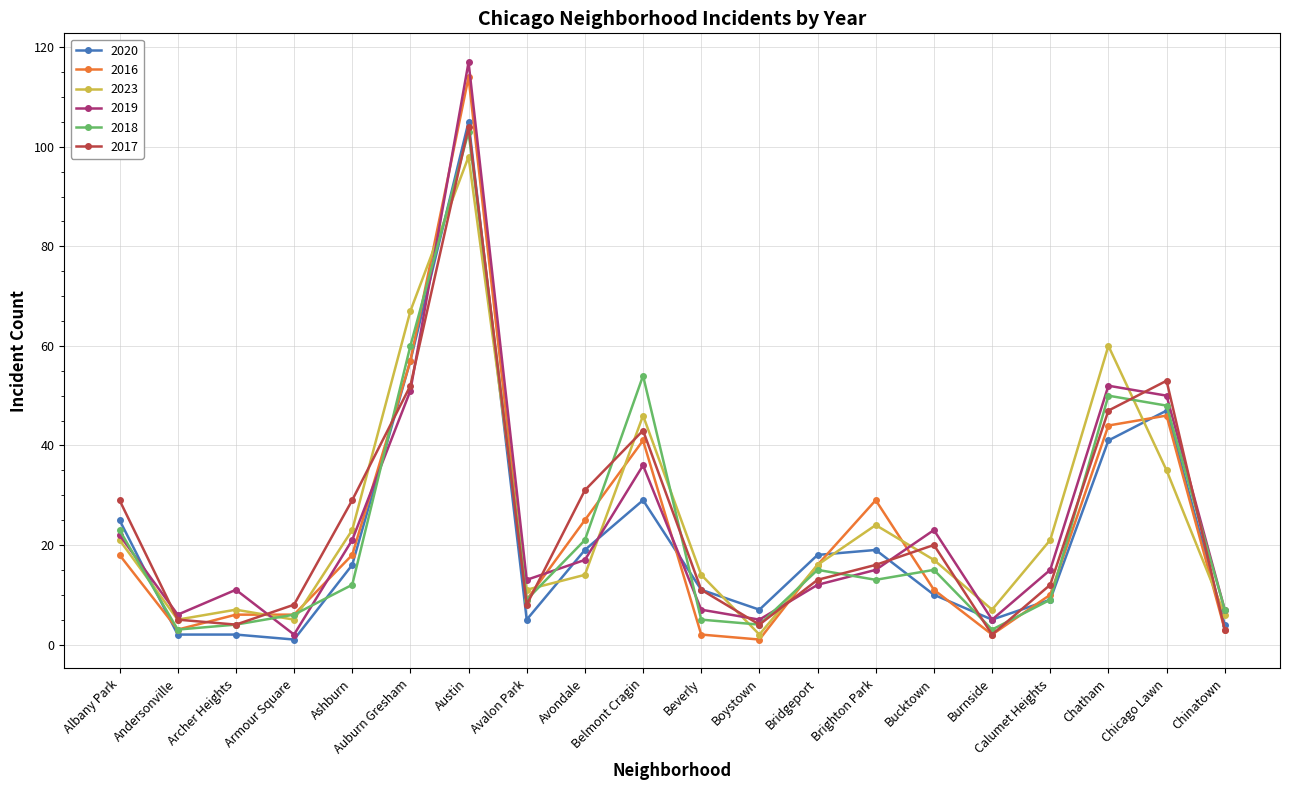

What is the total value across all series at Beverly?

50